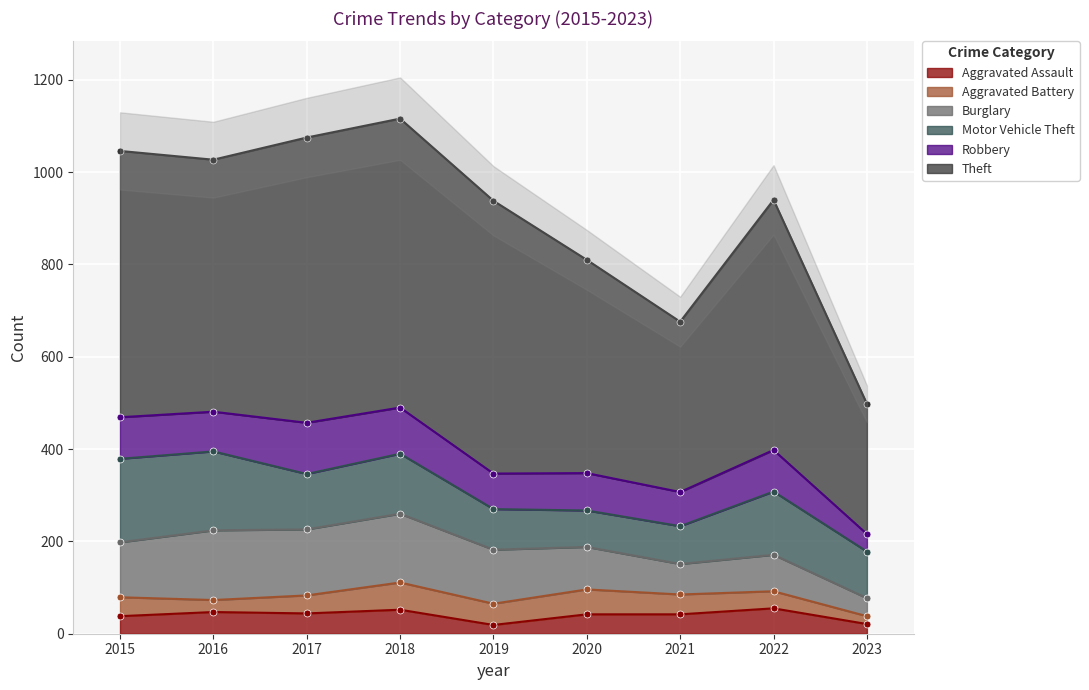

The Aggravated Assault series shows 44 at 2017. True or false?

True